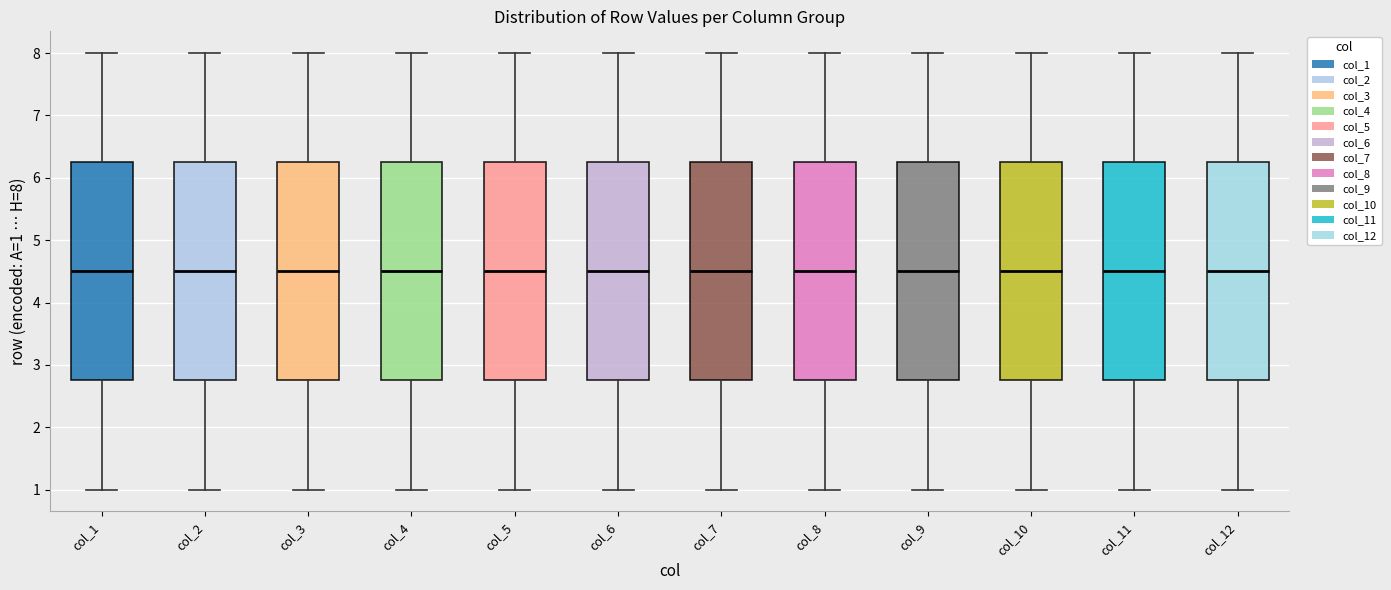

Where does the lower whisker of the box for col_6 end on the y-axis? The values are not printed on the chart, so give them approximately, as read against the axis.

1.0